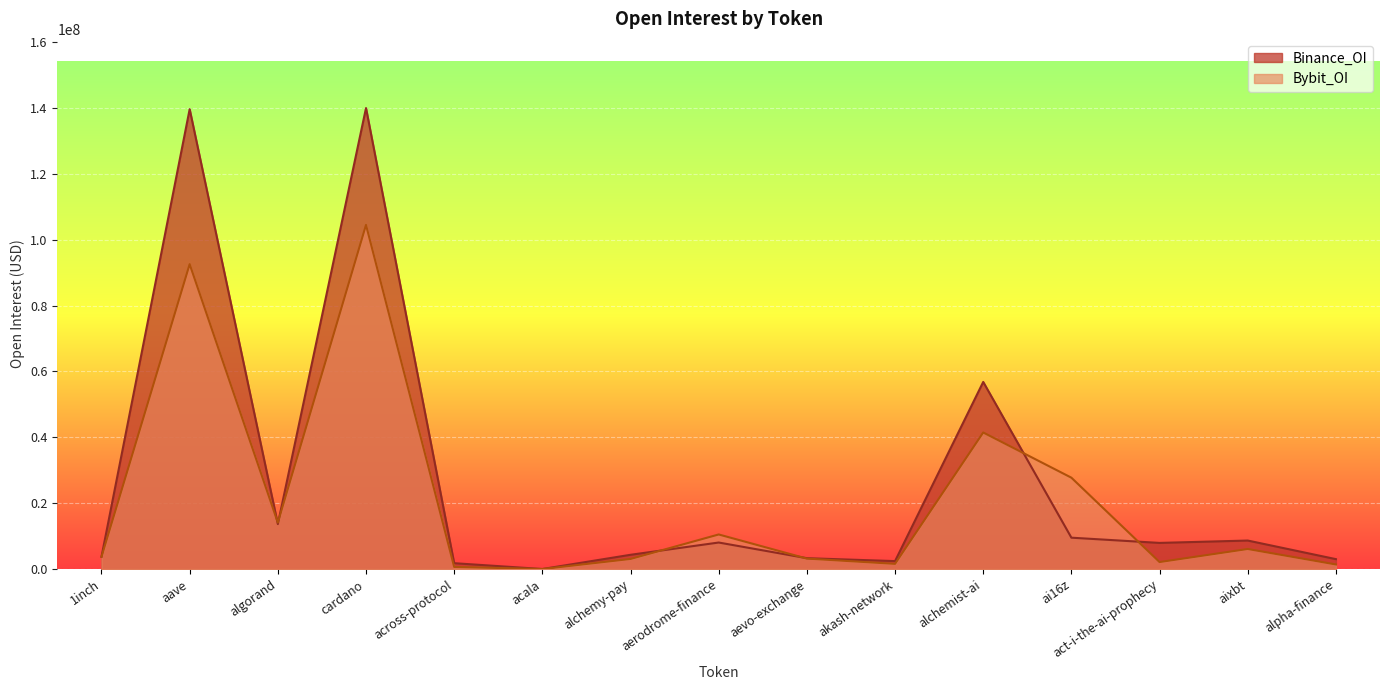

What is the difference between the highest and lowest values at act-i-the-ai-prophecy?

5810183